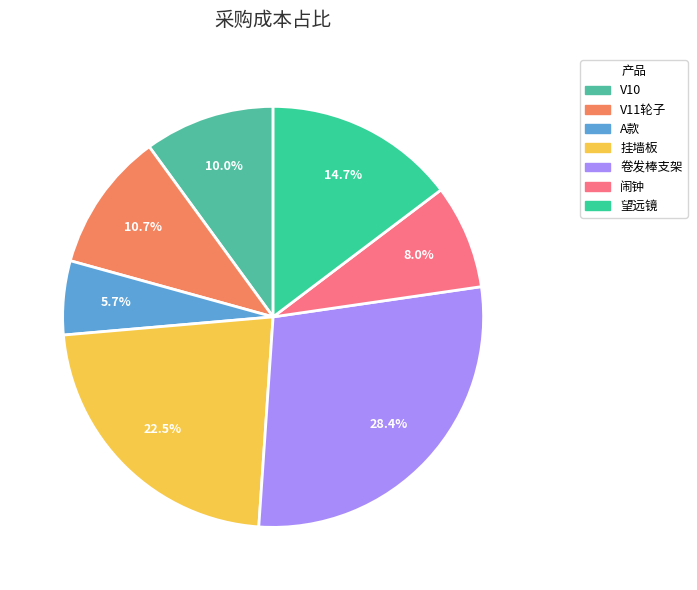

Approximately how many times larger is the value at V11轮子 compared to V10?

1.1